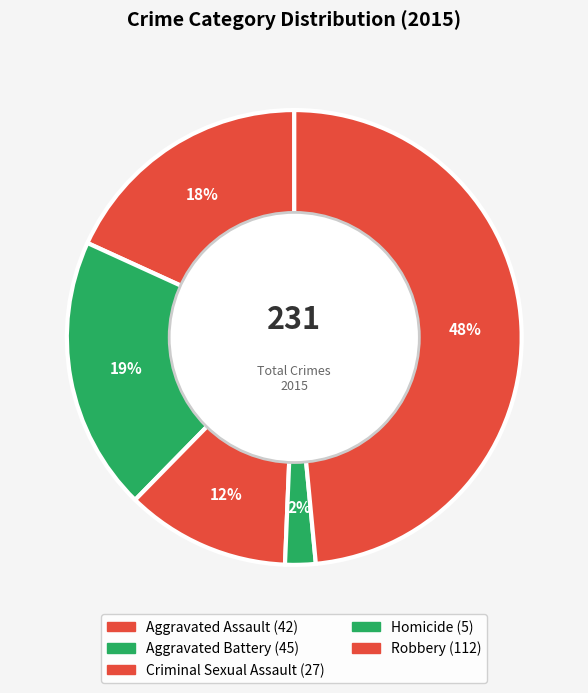

Between Aggravated Assault and Robbery, which is larger?

Robbery